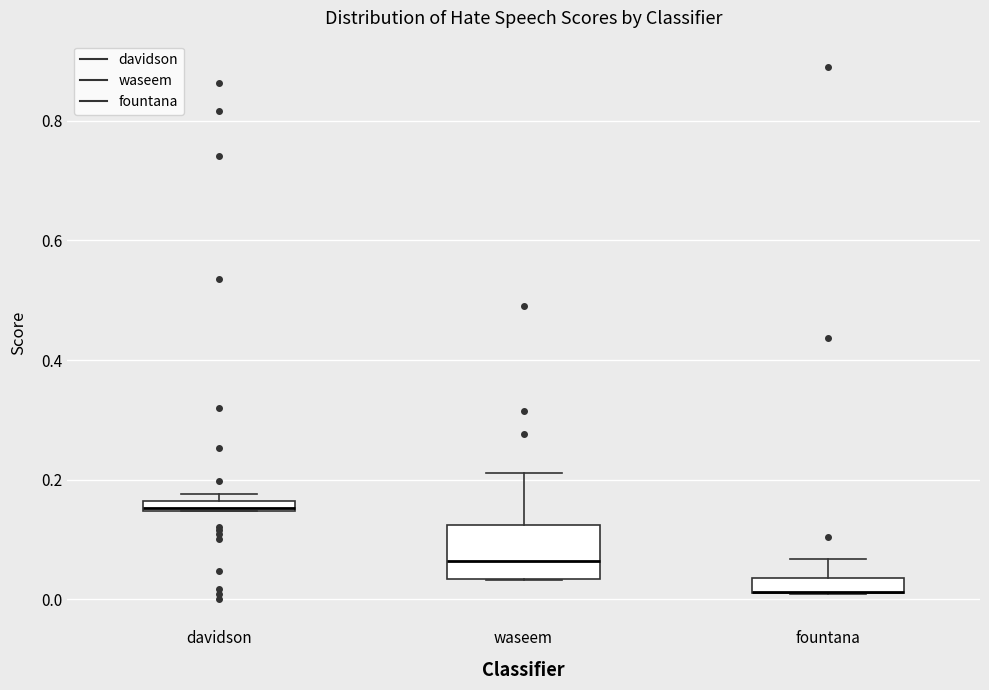

Comparing the boxes themselves (not the whiskers), which one is the tallest?

waseem